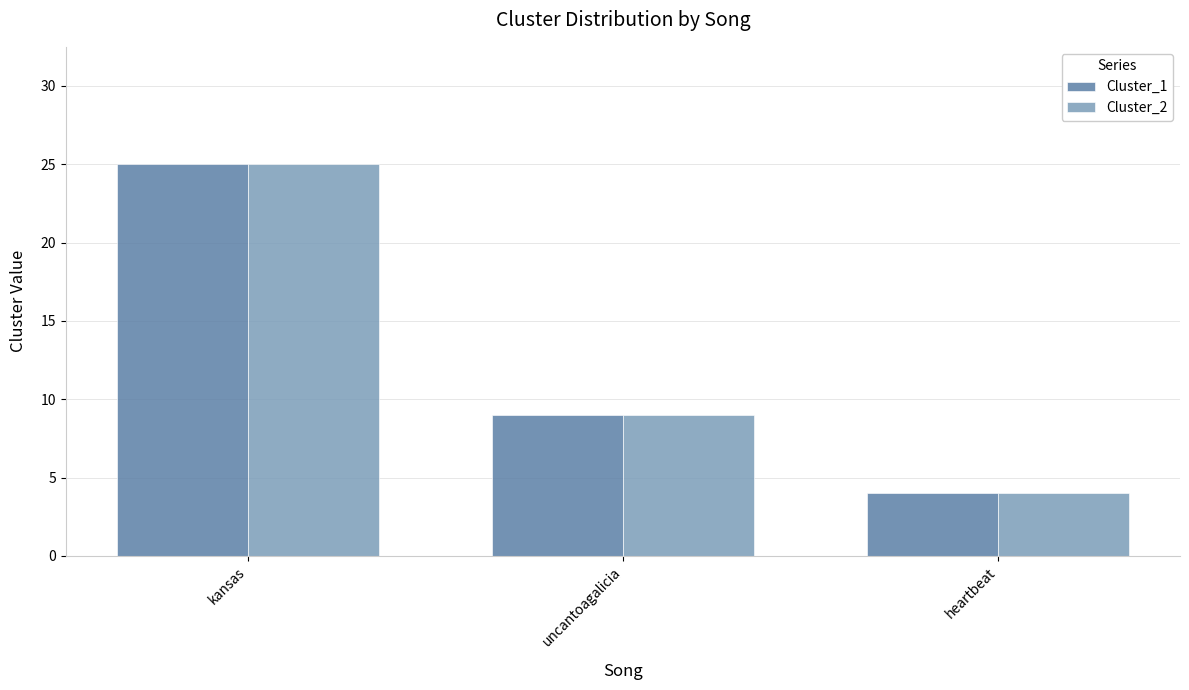

The Cluster_2 series shows 14 at uncantoagalicia. True or false?

False